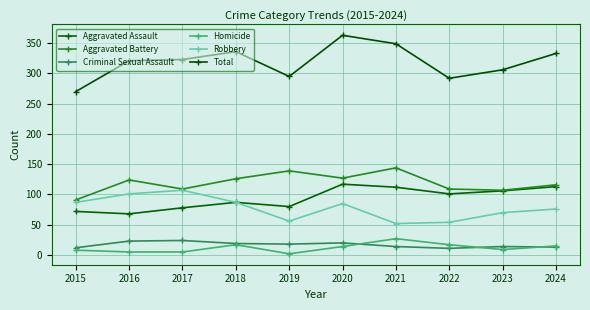

How many lines are shown in the chart?

6